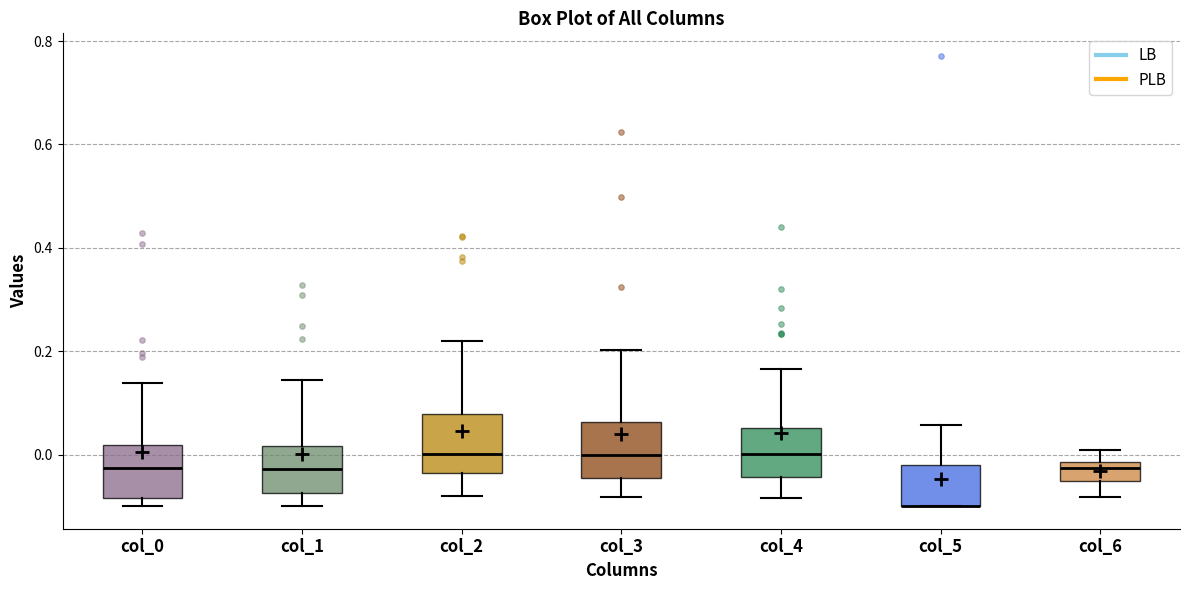

Reading left to right, read every box against the y-axis: the position of its median line, the range the box covers, and the ends of its whiskers. The values are not printed on the chart, so give them approximately, as read against the axis.

col_0: median -0.02, box -0.08 to 0.02, whiskers -0.10 to 0.14
col_1: median -0.02, box -0.08 to 0.02, whiskers -0.10 to 0.14
col_2: median 0.00, box -0.04 to 0.08, whiskers -0.08 to 0.22
col_3: median 0.00, box -0.04 to 0.06, whiskers -0.08 to 0.20
col_4: median 0.00, box -0.04 to 0.06, whiskers -0.08 to 0.16
col_5: median -0.10 (drawn on the box's lower edge), box -0.10 to -0.02, whiskers -0.10 to 0.06
col_6: median -0.02 (just below the box's upper edge), box -0.06 to -0.02, whiskers -0.08 to 0.00